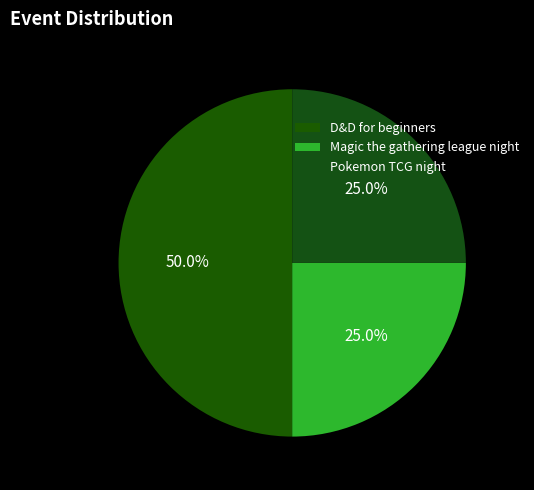

Which category has the smallest portion of the pie?

Magic the gathering league night